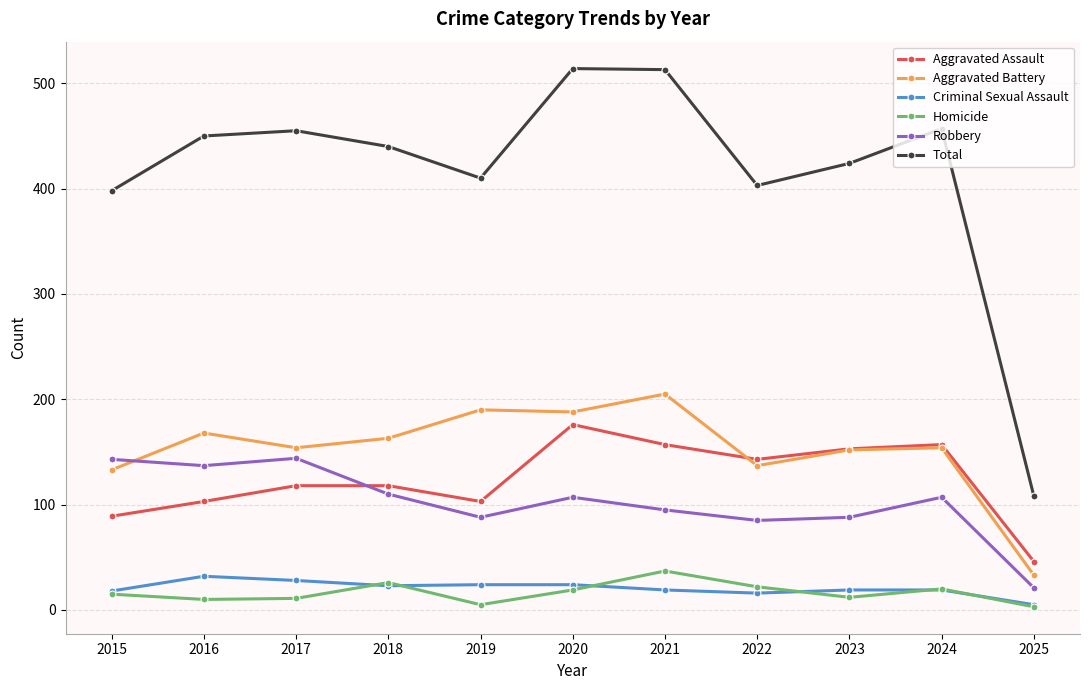

How many categories are shown in the chart?

11